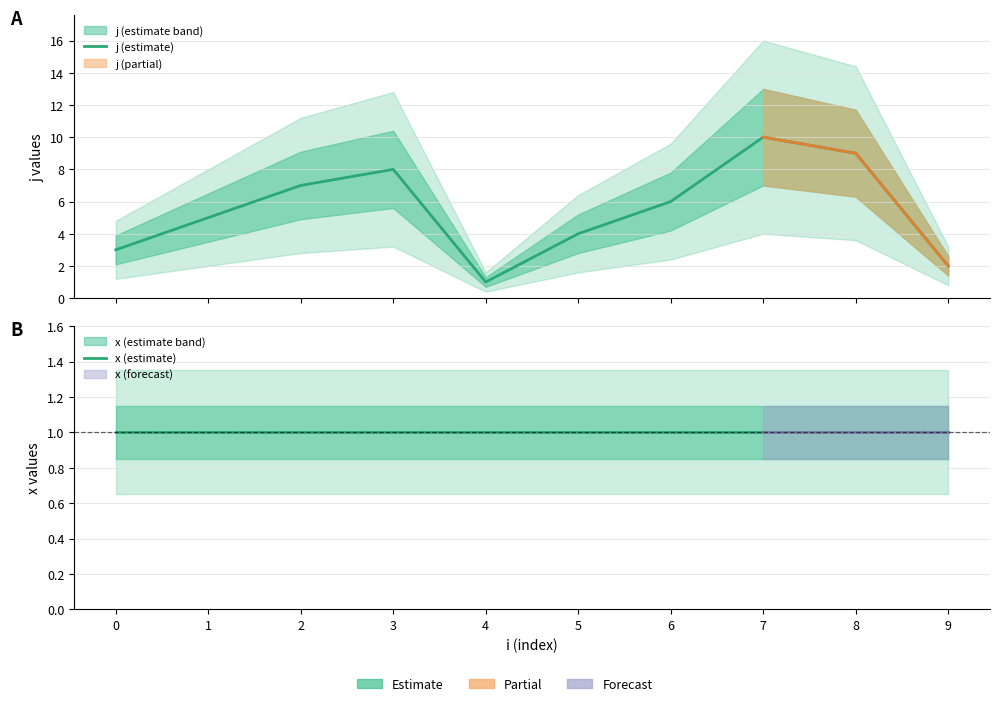

How many values in the j (estimate) series exceed 6?

4